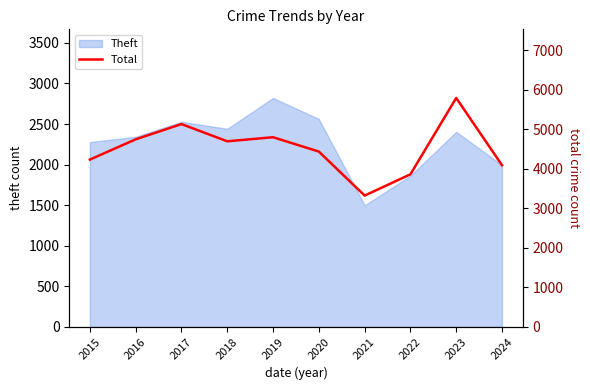

How many interior local peaks (higher than both neighbors) does the data have?

3